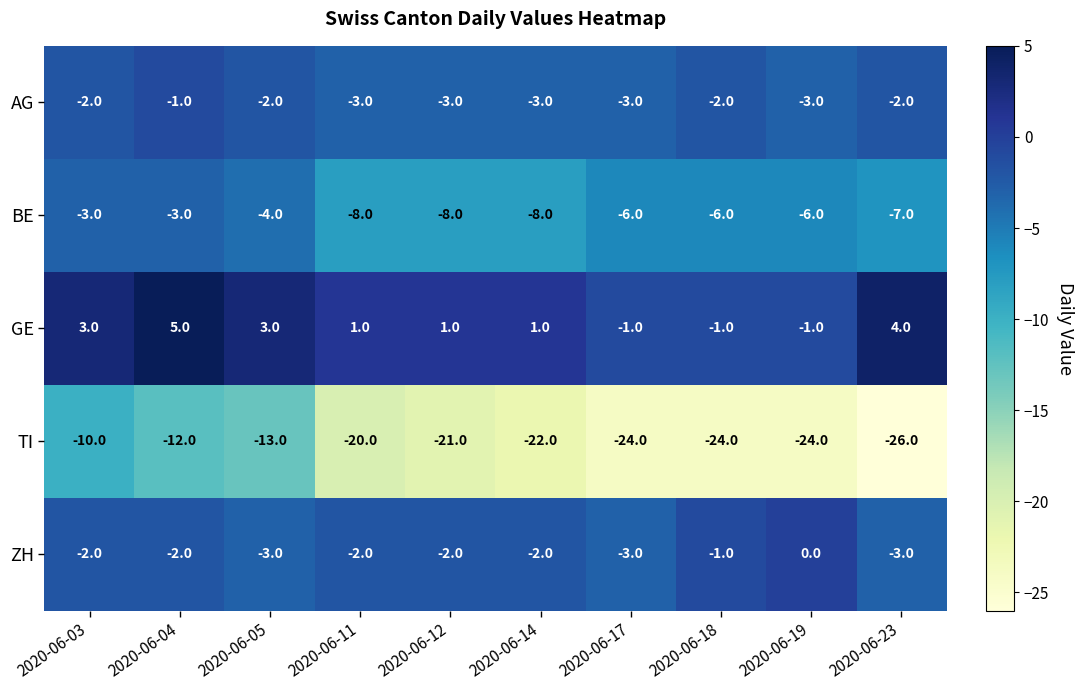

Which label corresponds to the smallest value in the chart?

2020-06-23